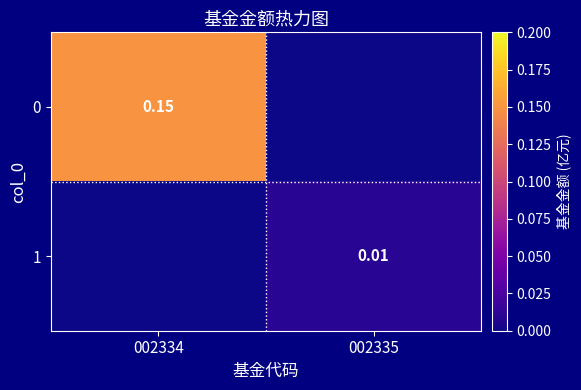

At 002335, list the series in order from largest to smallest.

1, 0